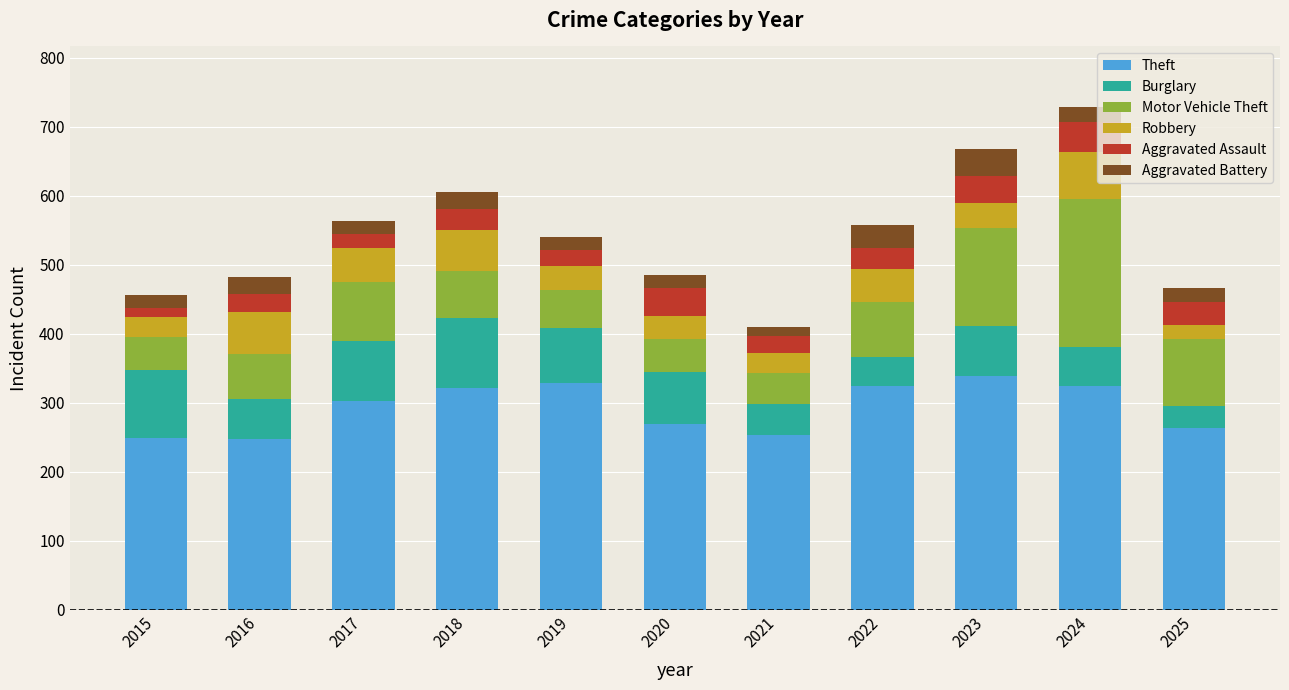

What is the difference between the Theft values at 2024 and 2020?

56